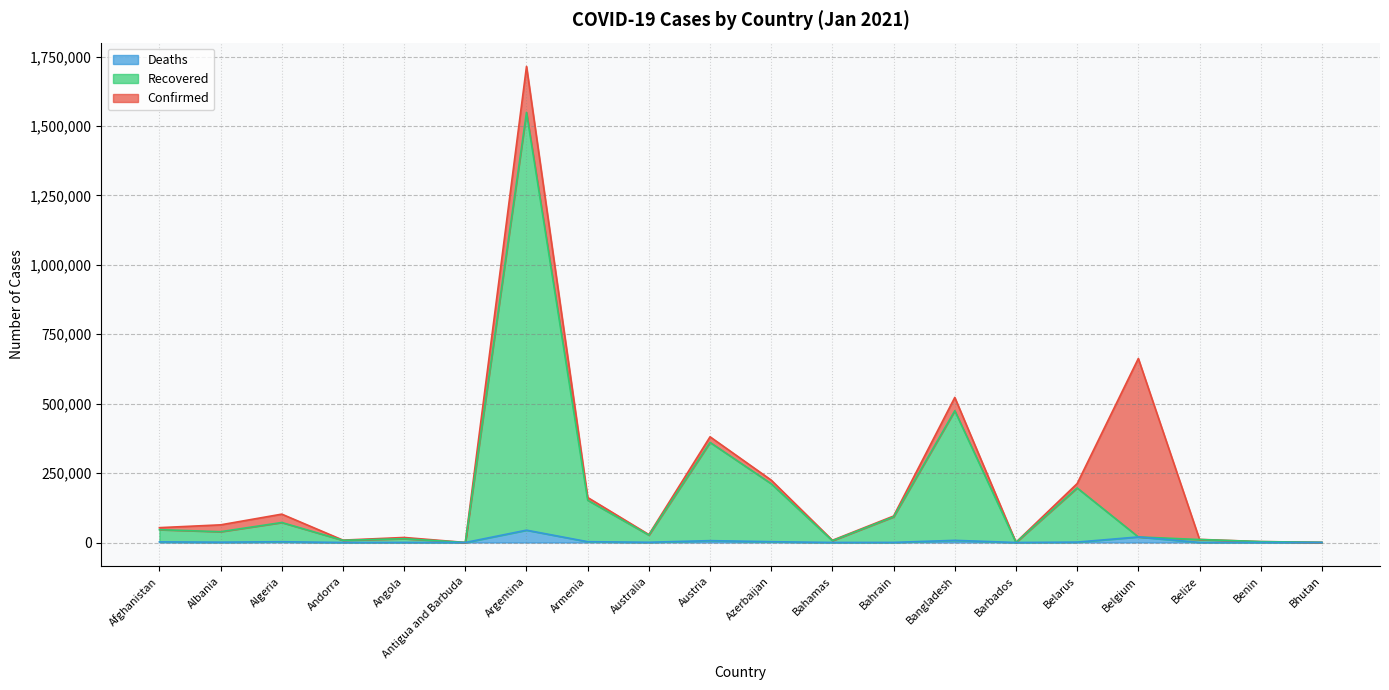

The Deaths series shows 1241 at Albania. True or false?

True